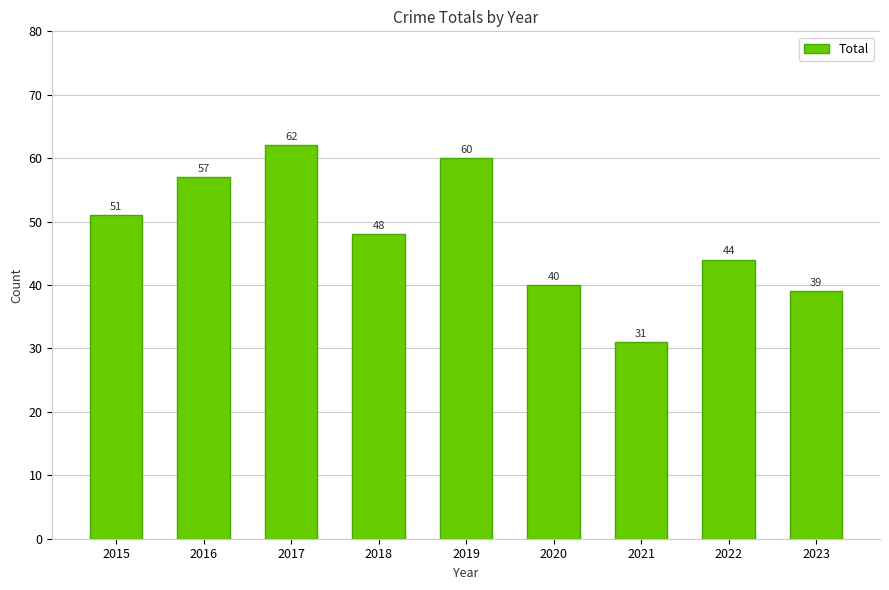

The value at 2020 is 9. True or false?

False